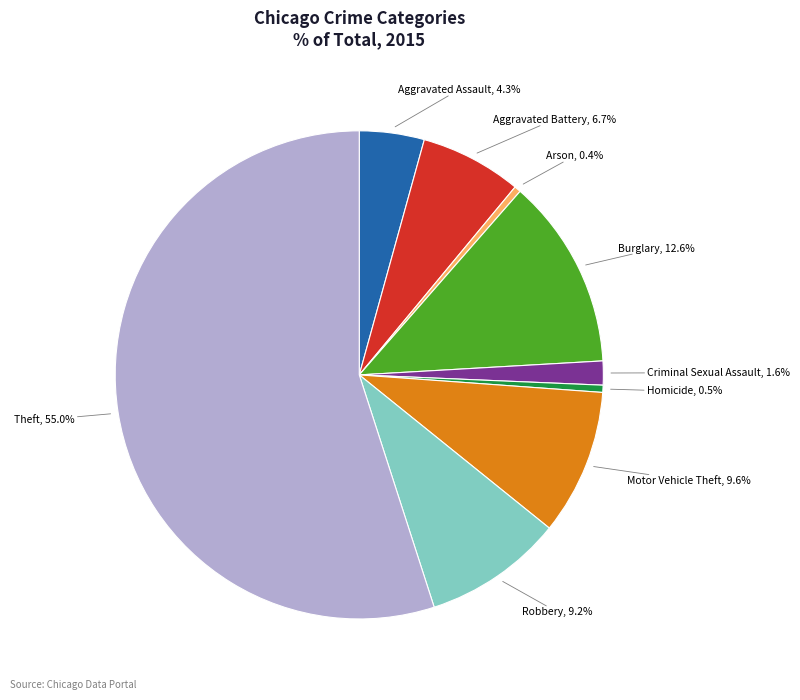

Does any single category account for the majority?

Yes